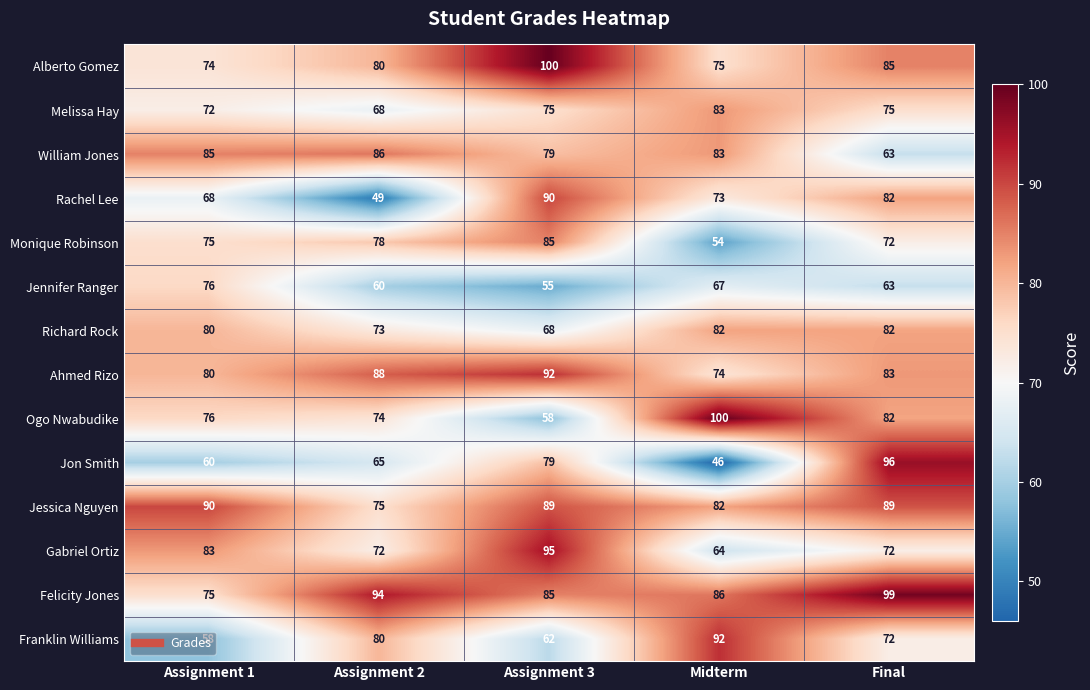

What is the average value of the Jon Smith series?

69